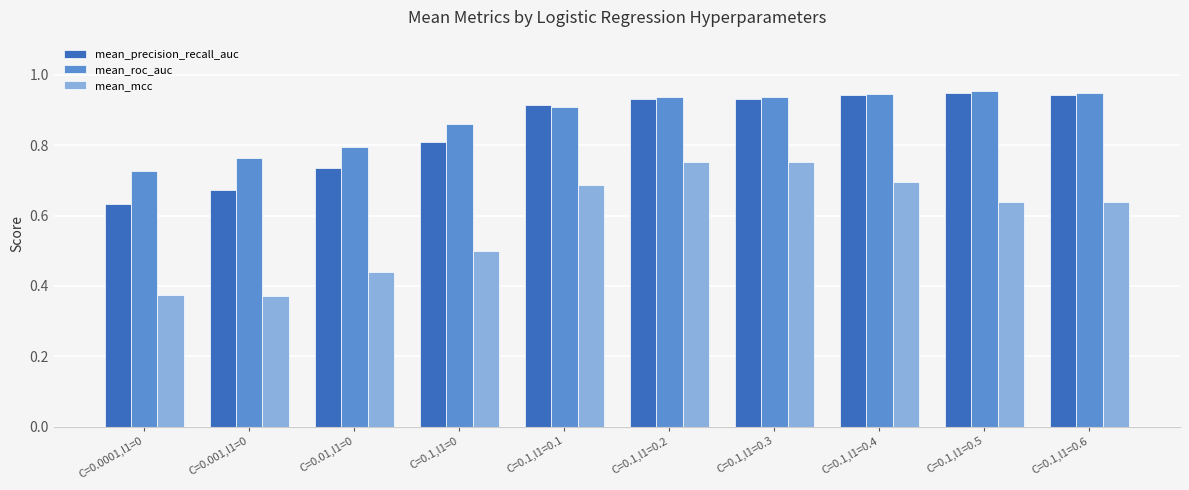

What is the difference between the mean_precision_recall_auc values at C=0.01,l1=0 and C=0.1,l1=0.6?

0.2